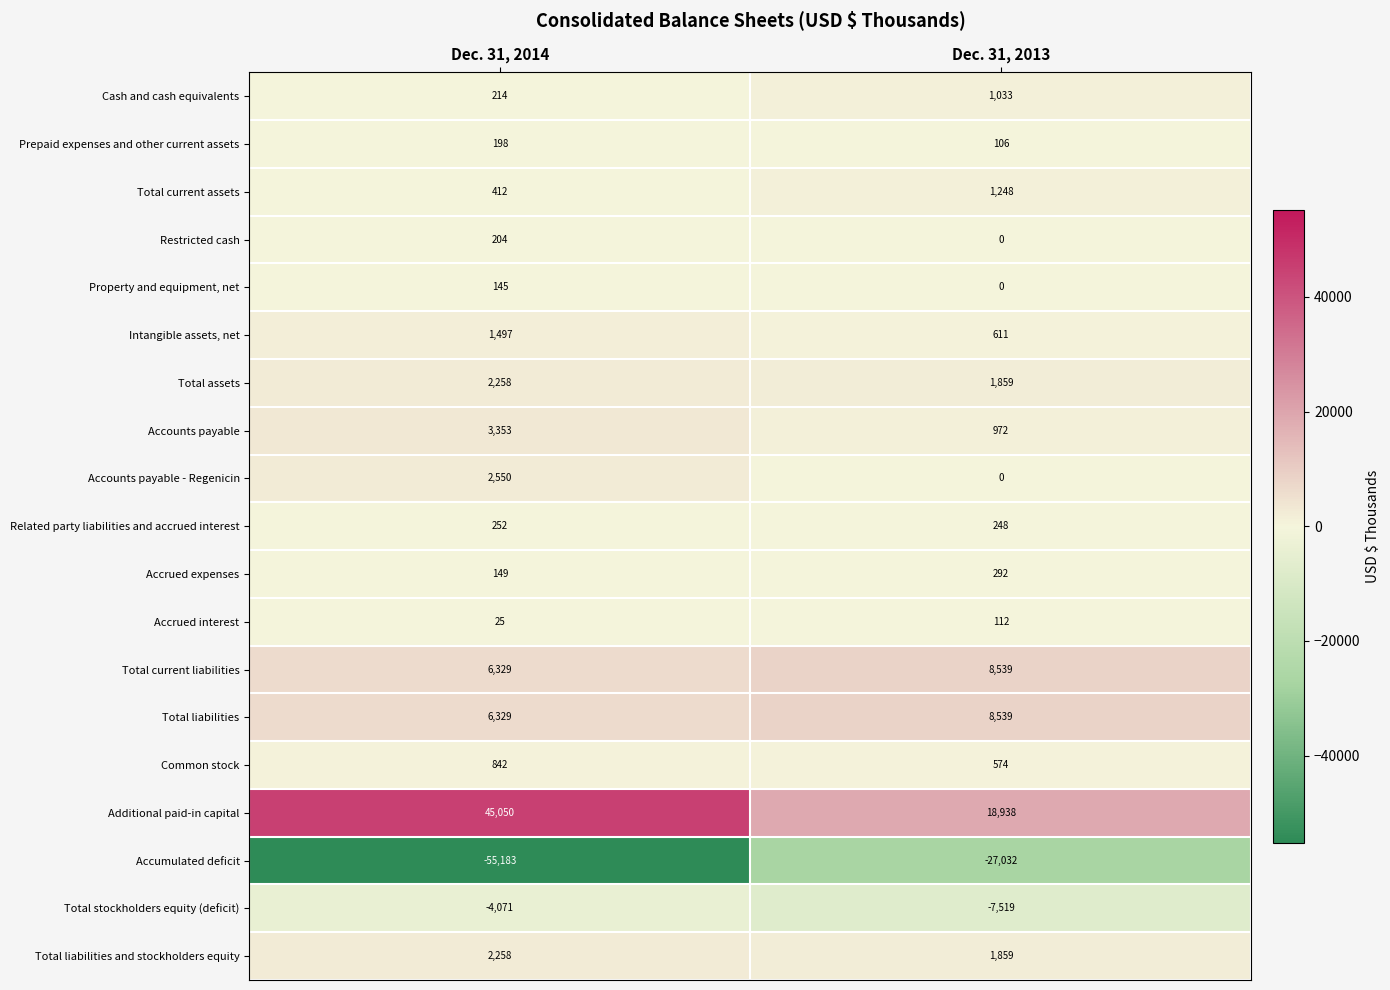

At which label is Accumulated deficit closest to -41107?

Dec. 31, 2013